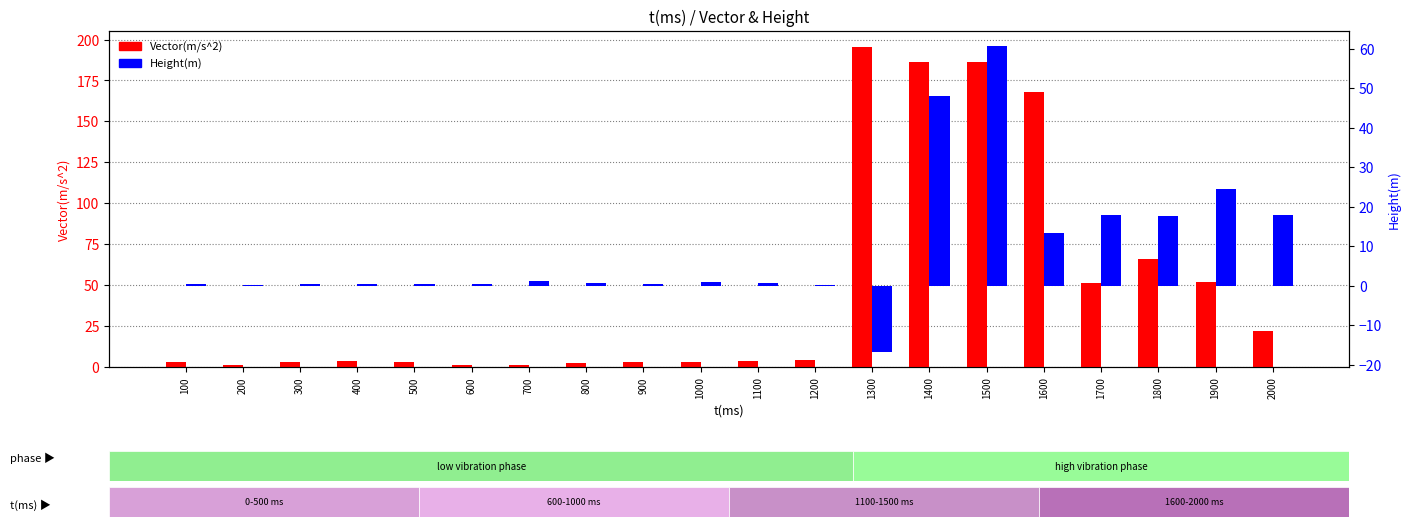

True or false: Height(m) has a value of 17.9 at 2000.

True